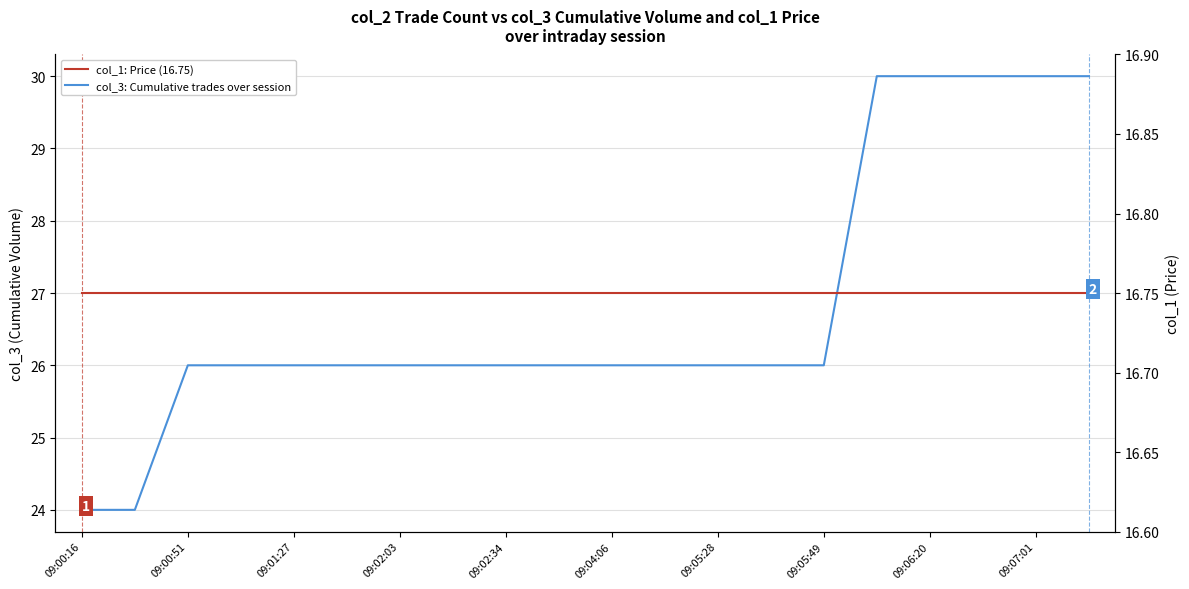

The col_3: Cumulative trades over session series shows 32.0 at 09:00:16. True or false?

False